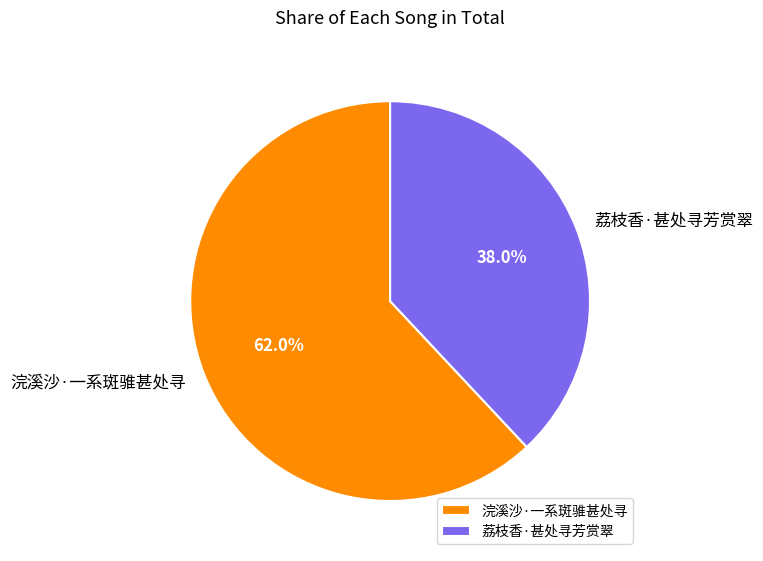

What is the smallest slice in the pie chart?

荔枝香·甚处寻芳赏翠